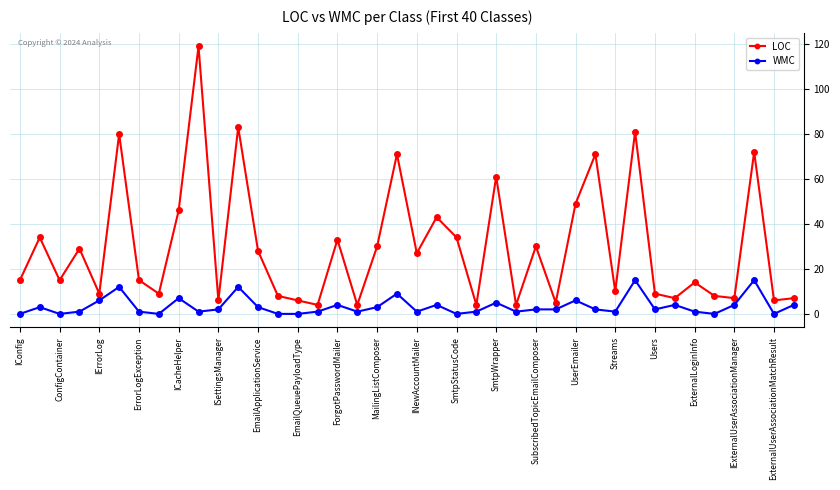

True or false: WMC has more than 0 interior local peaks.

True